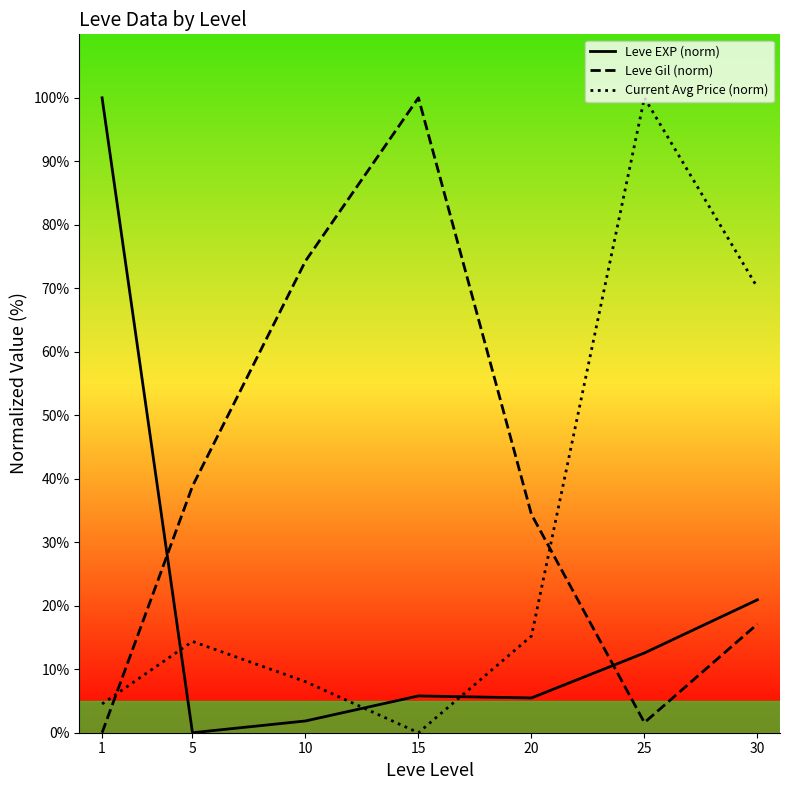

The Current Avg Price (norm) series shows 8.0 at 10. True or false?

True